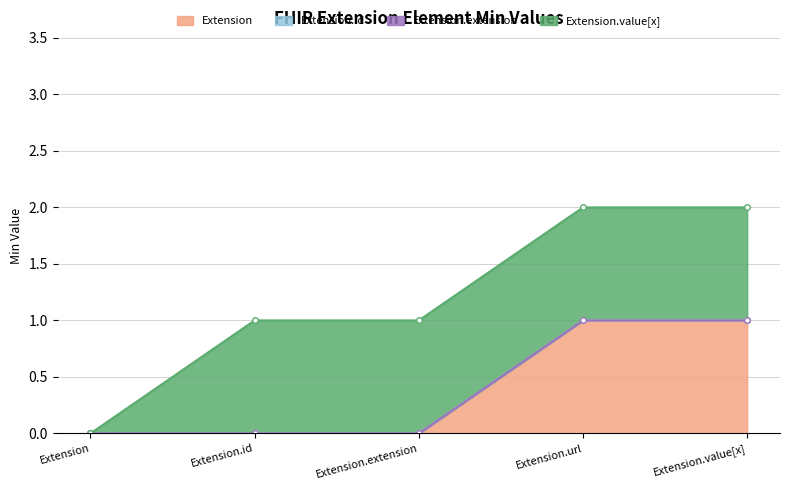

True or false: Extension and Extension.value[x] intersect in this chart.

False